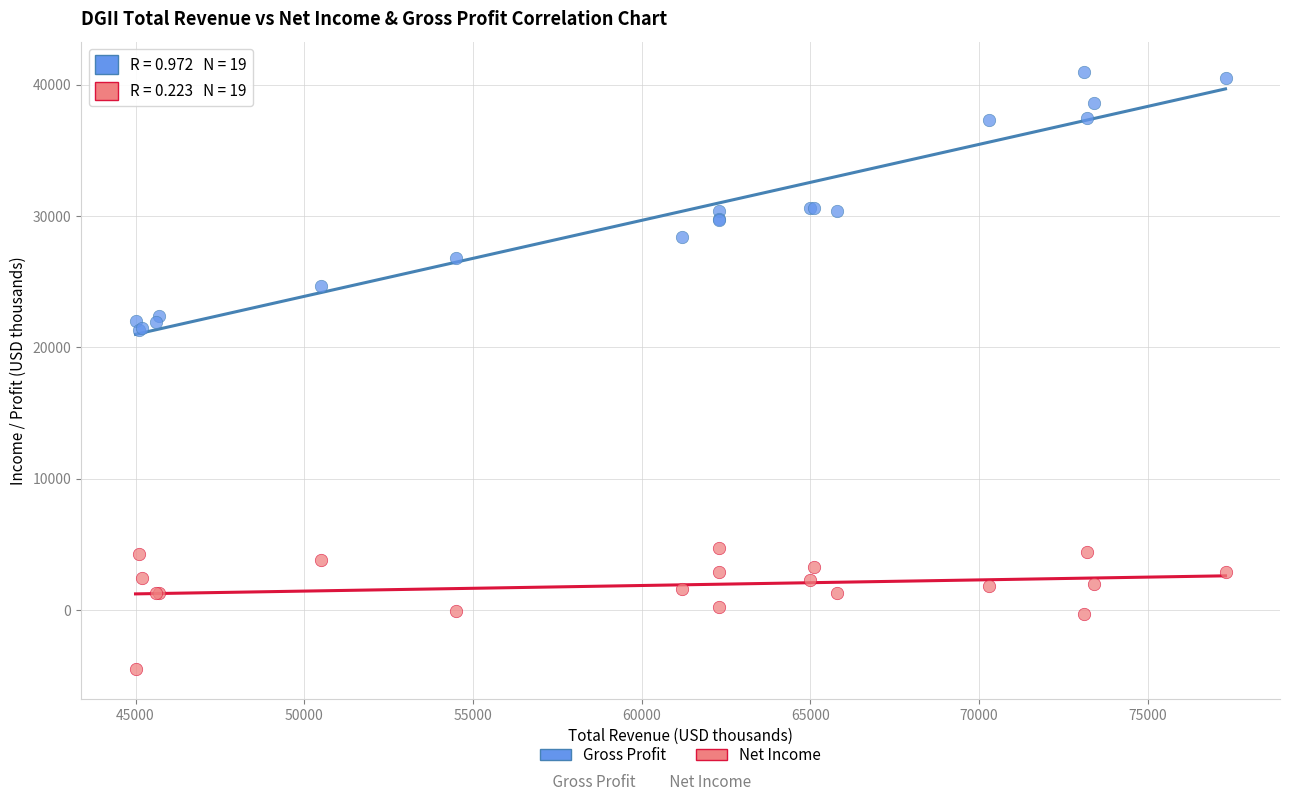

Which series has the largest Y range (max minus min)?

Gross Profit